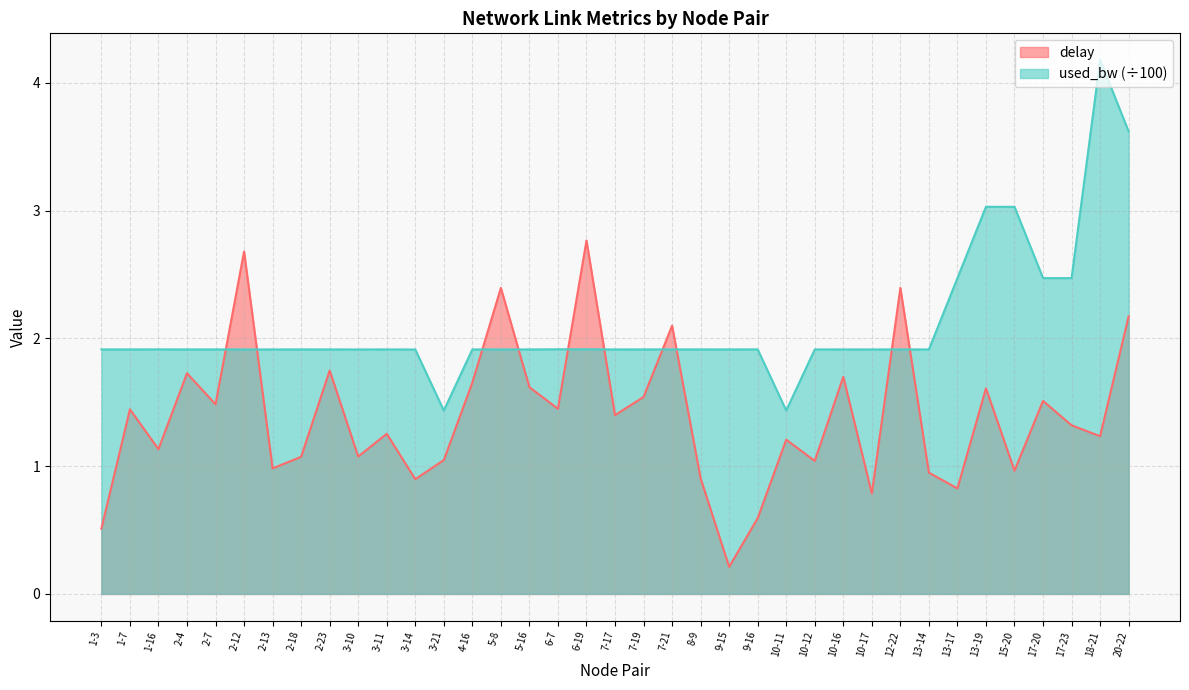

True or false: used_bw and delay intersect in this chart.

True